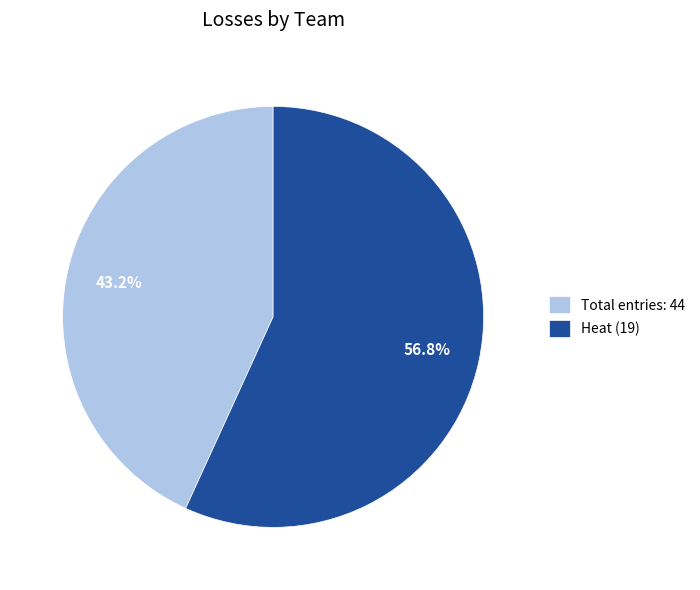

How much of the chart is everything except Heat (19)?

43.2%